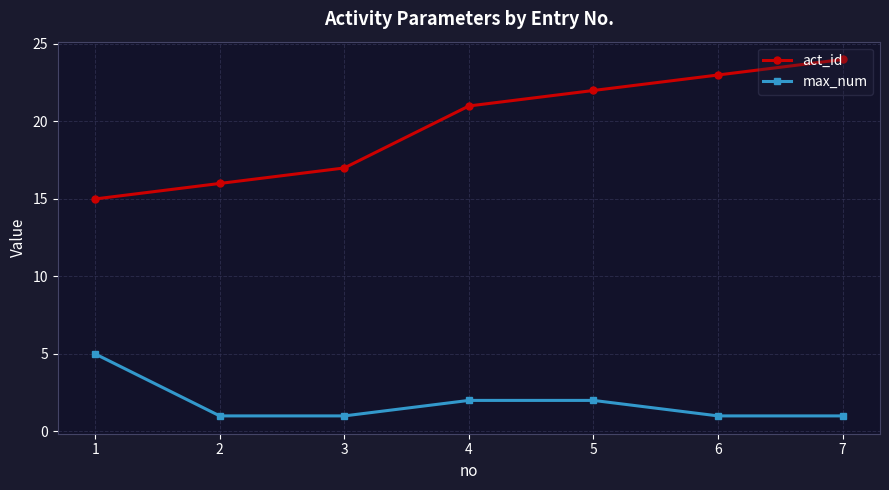

Reading right to left, transcribe all the data shown in this chart.

act_id: 7=24	6=23	5=22	4=21	3=17	2=16	1=15
max_num: 7=1	6=1	5=2	4=2	3=1	2=1	1=5